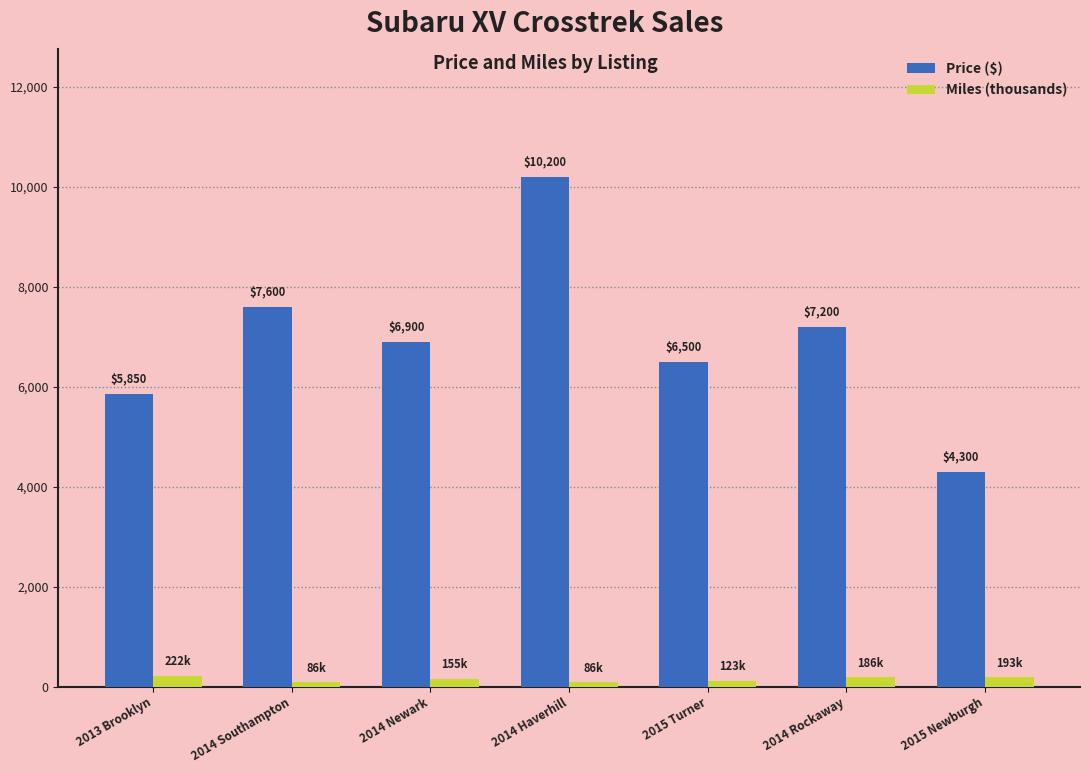

What is the value of the Price ($) bar at the 3rd from the left?

6900